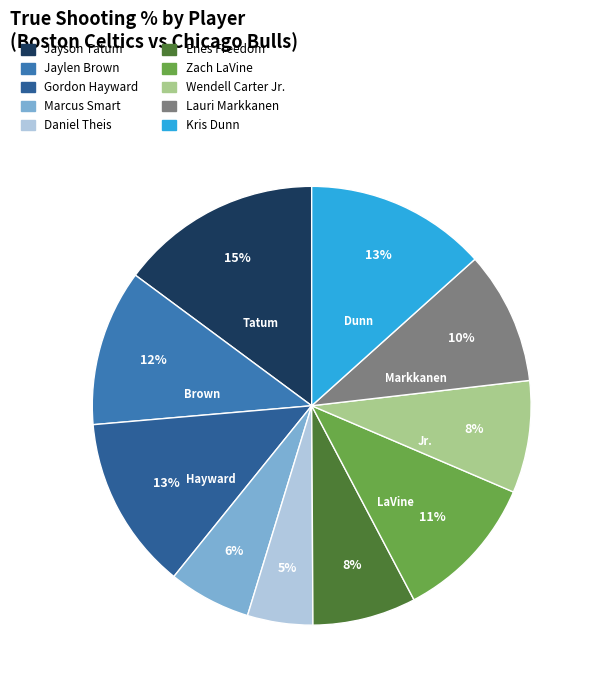

Does any single category account for the majority?

No